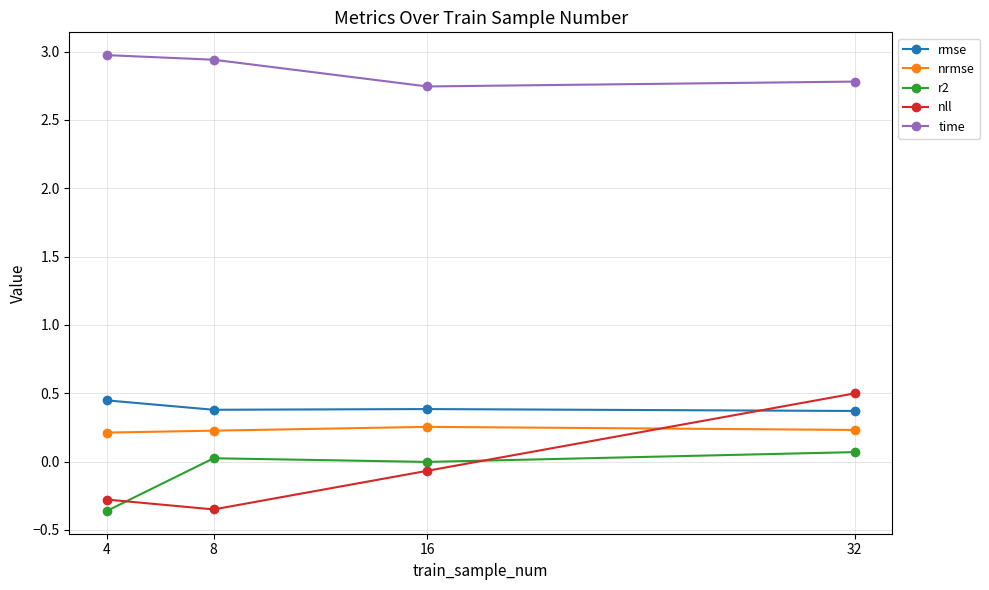

True or false: nll has more than 1 interior local peaks.

False